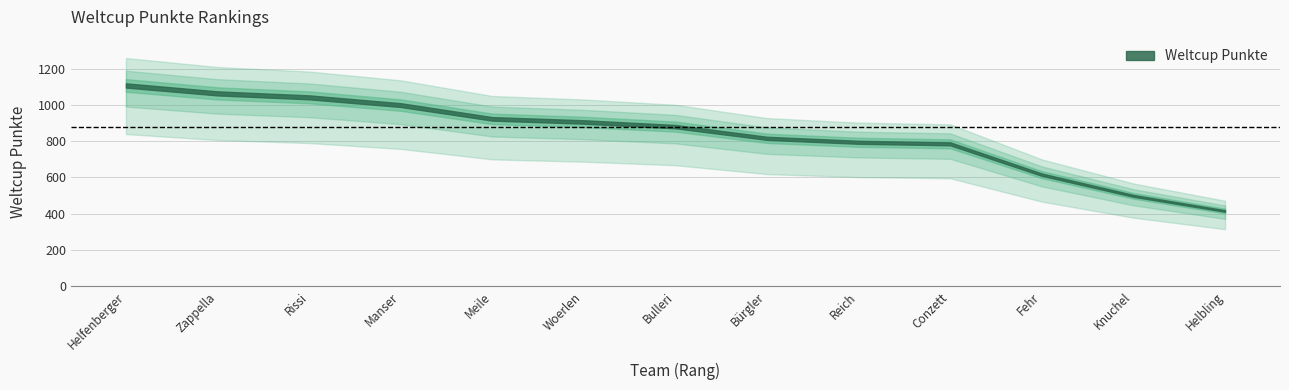

What is the difference between the maximum and minimum values?

729